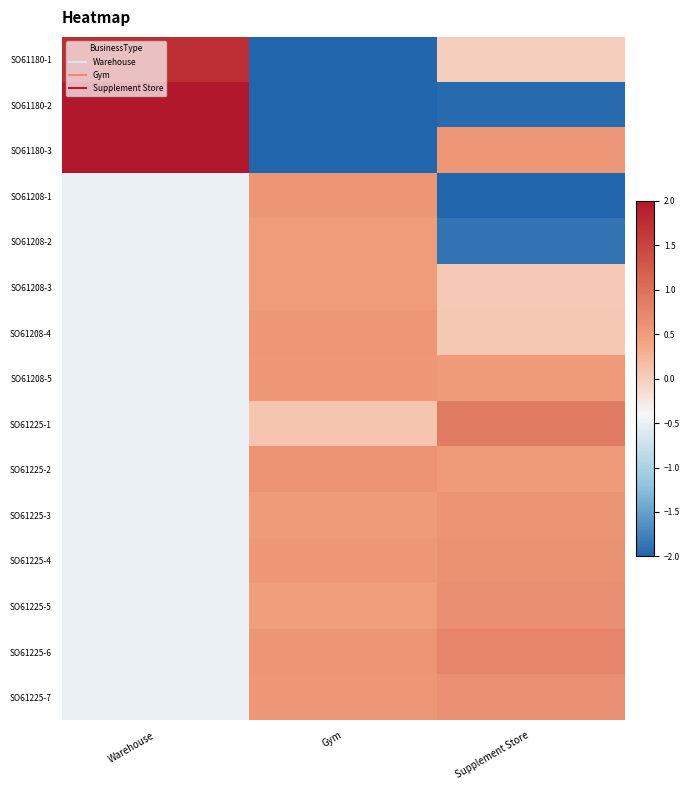

What is the spread (max minus min) of values at Supplement Store?

2.9